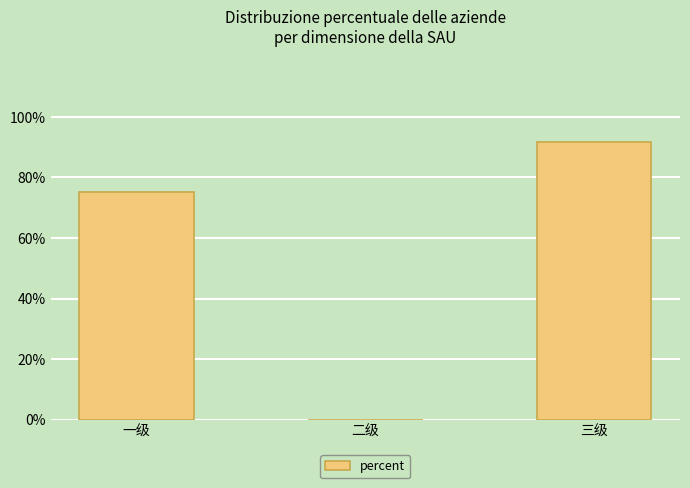

What is the average value?

0.6